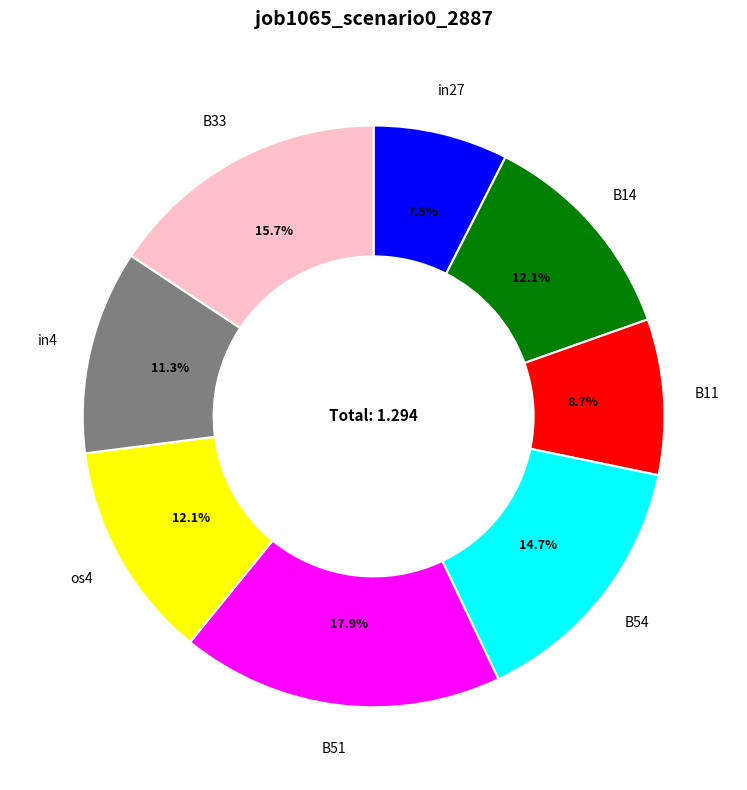

What is the largest slice in the pie chart?

B51